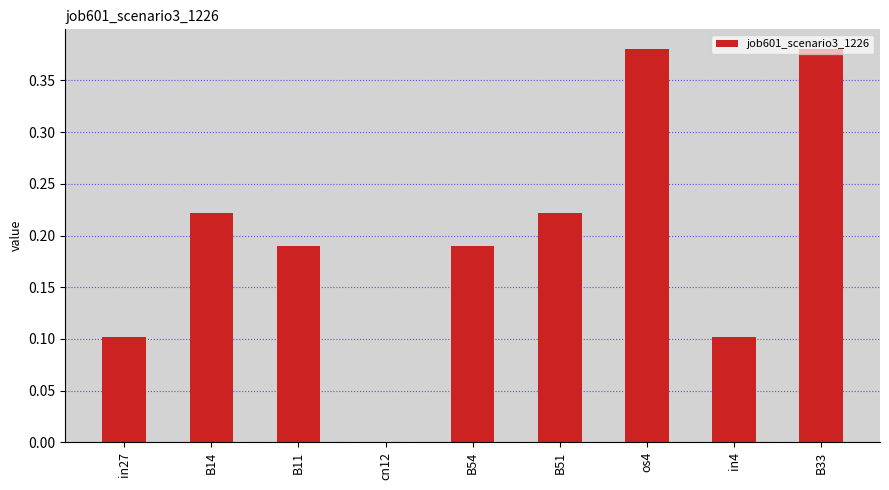

Between B51 and B11, which is larger?

B51